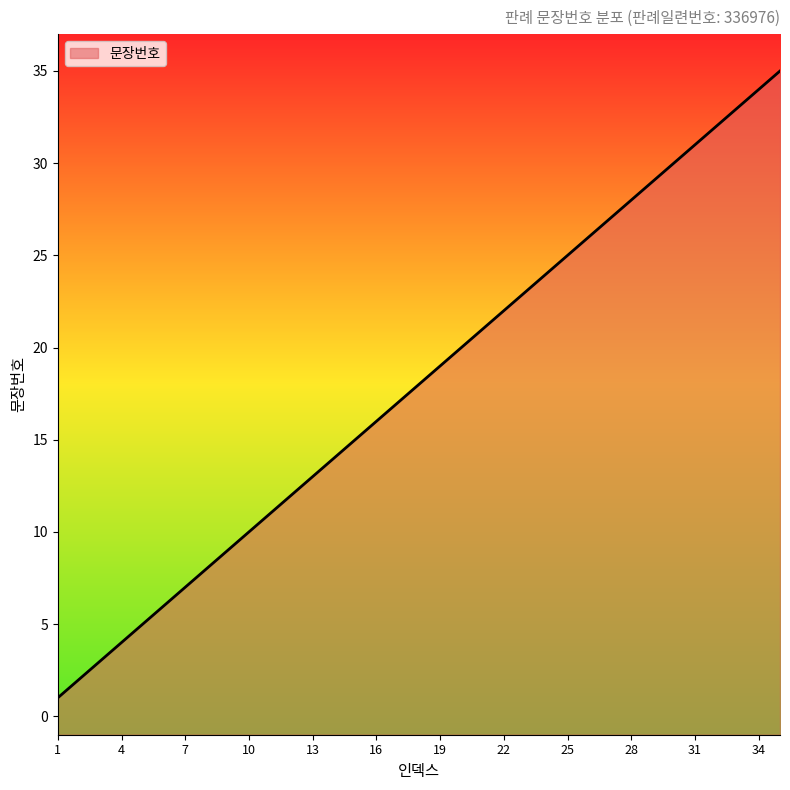

Count the number of values greater than 18.

17